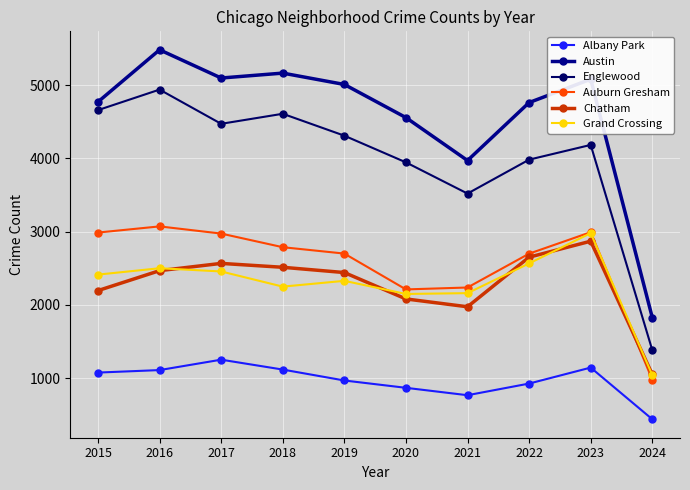

True or false: Grand Crossing and Austin cross at least once.

False